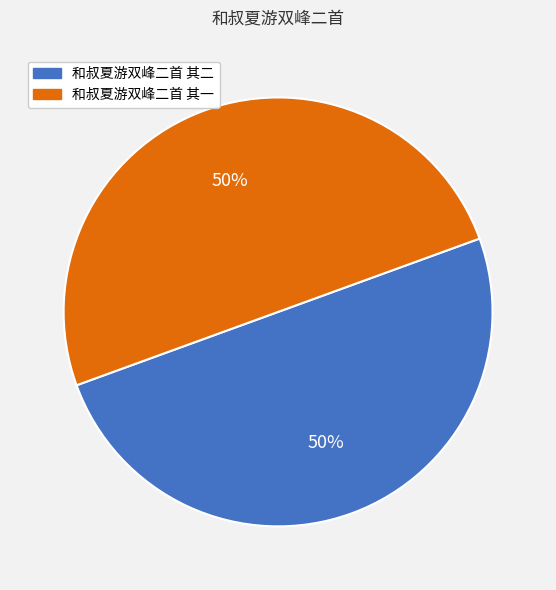

What is the ratio of the value at 和叔夏游双峰二首 其一 to the value at 和叔夏游双峰二首 其二?

1.0